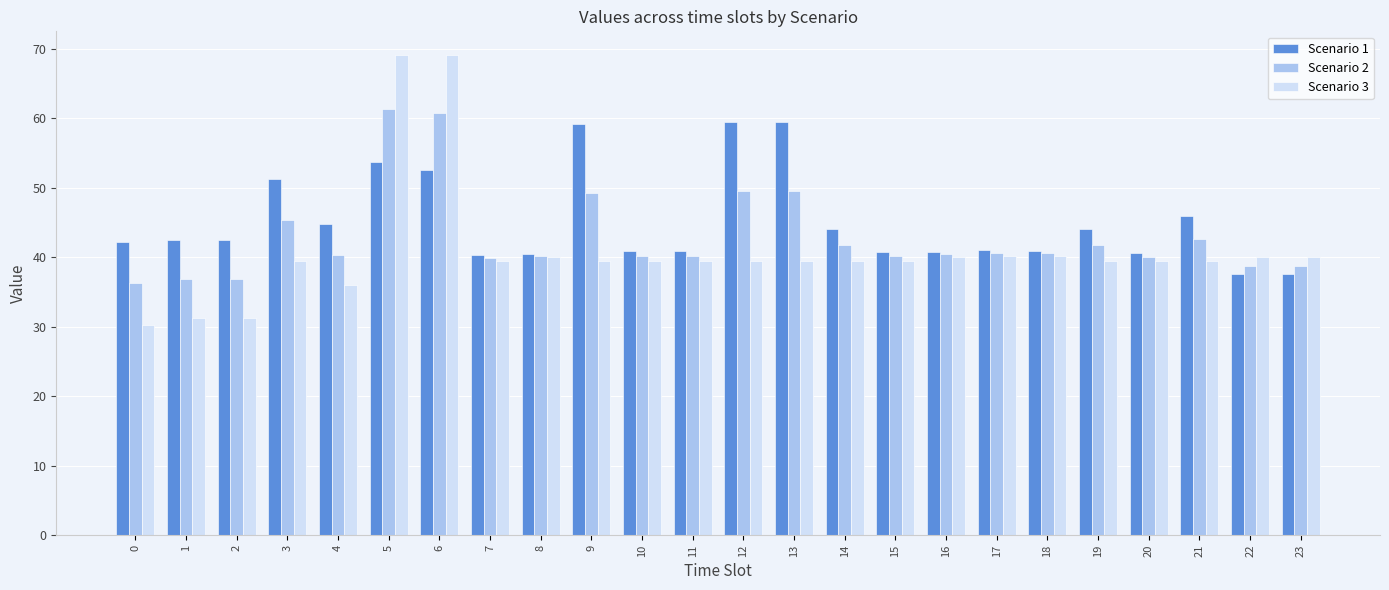

The Scenario 1 series shows 42.5 at 2. True or false?

True